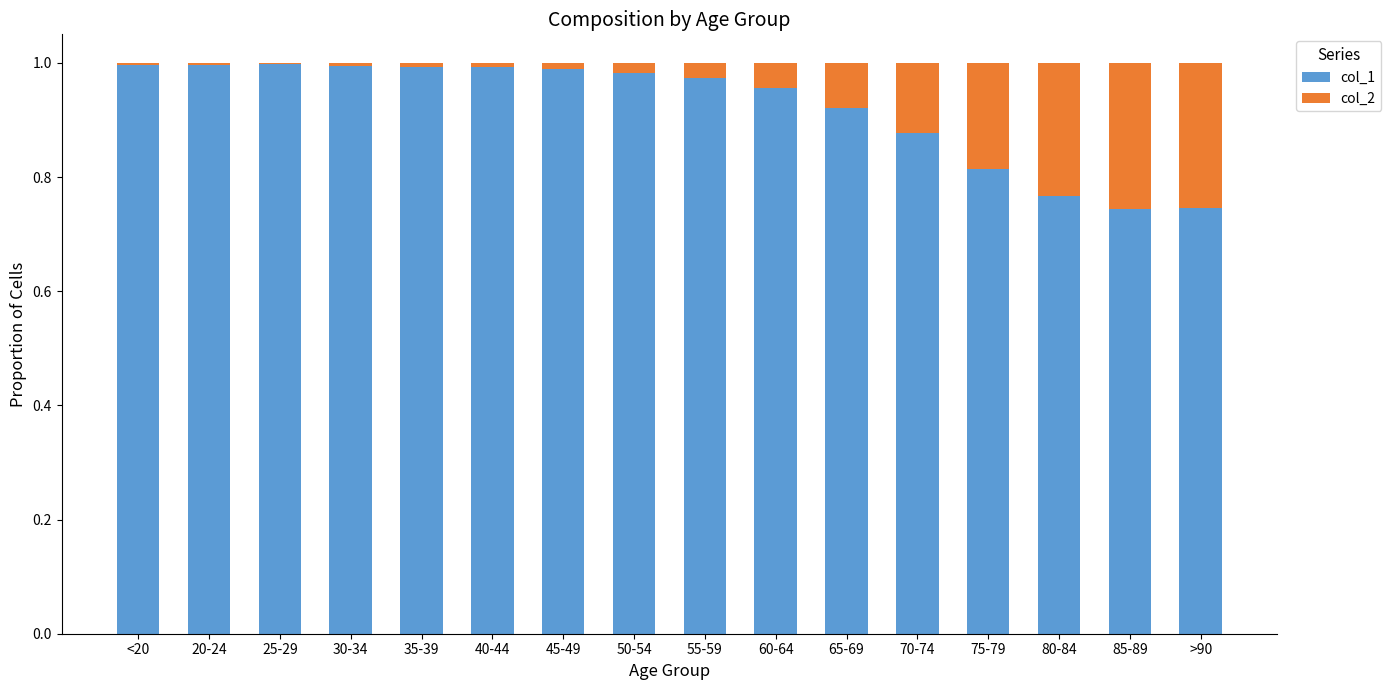

True or false: col_1 has a value of 1.0 at <20.

True